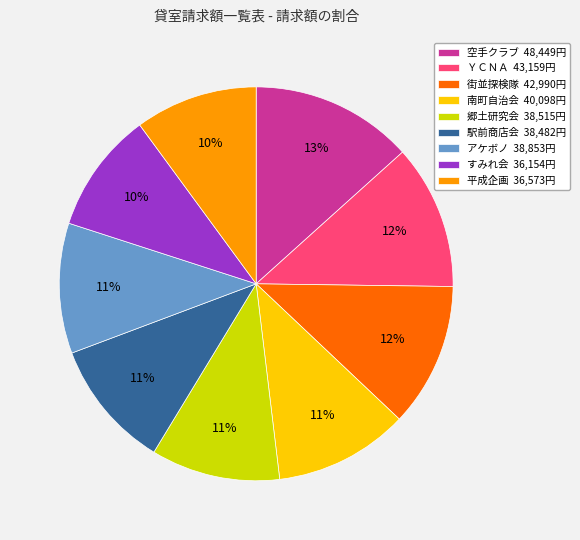

To the nearest percent, what is the average slice percentage?

11%